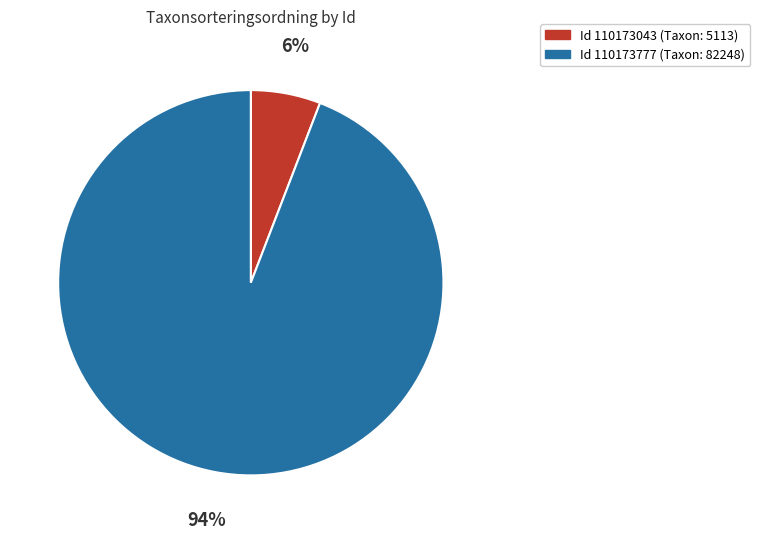

To the nearest percent, what is the average slice percentage?

50%